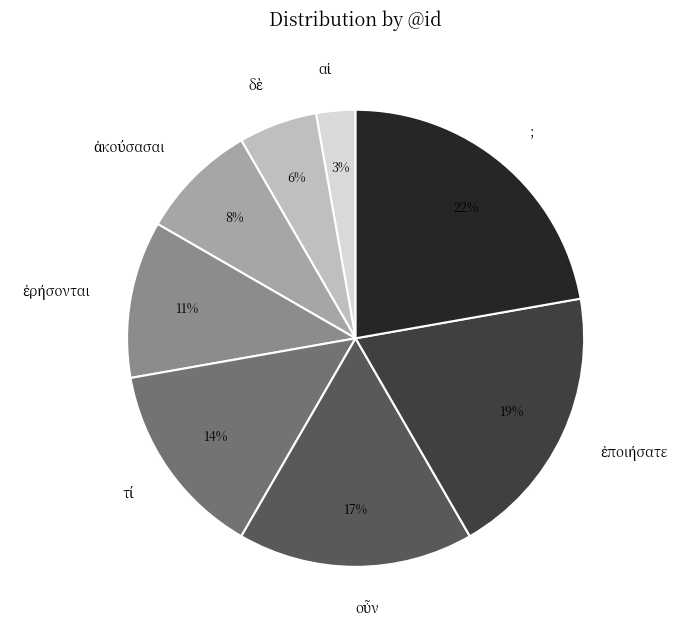

Does ; account for over 50% of the chart?

No